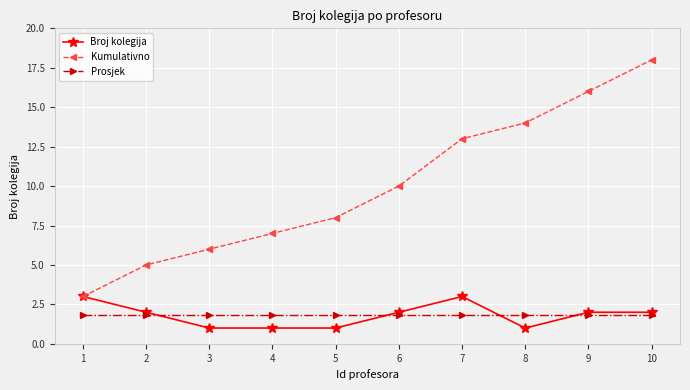

What is the sum of all Kumulativno values?

100.0